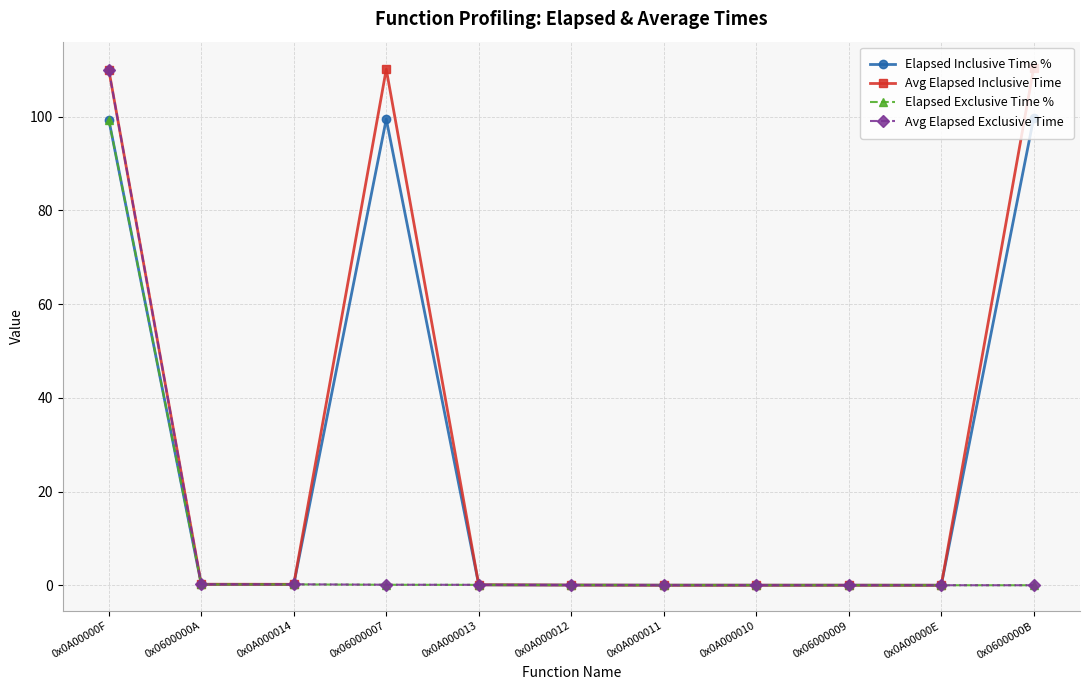

At how many categories does at least one series exceed 68?

3